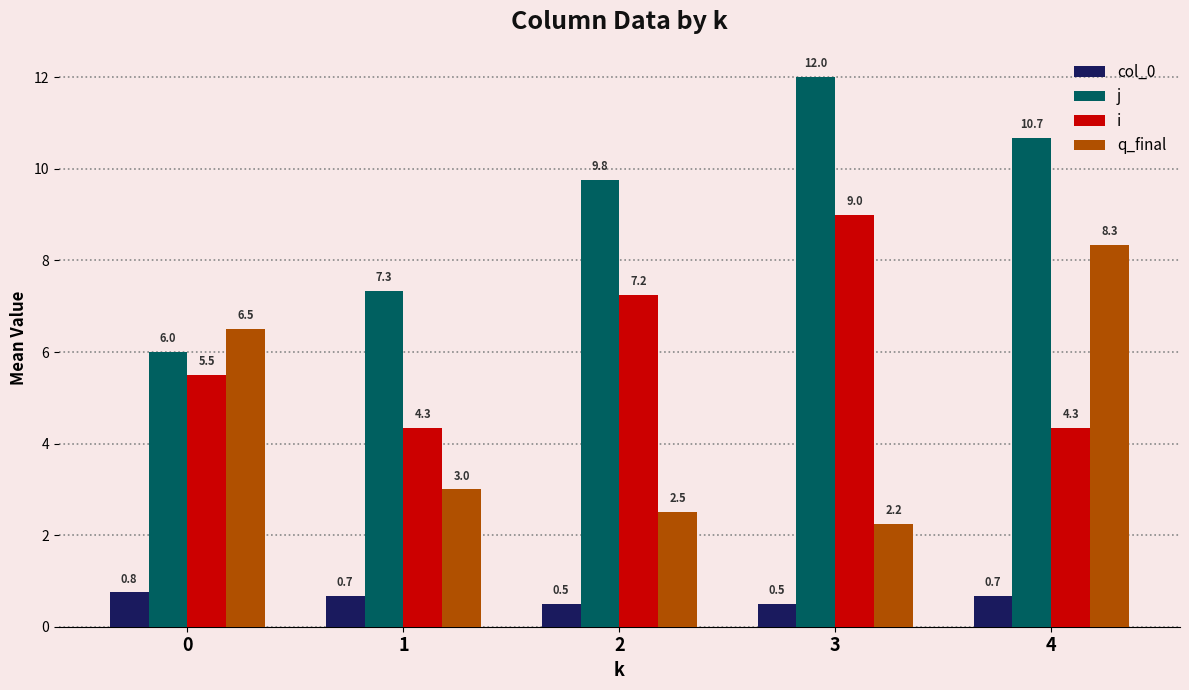

Are the bars horizontal?

No